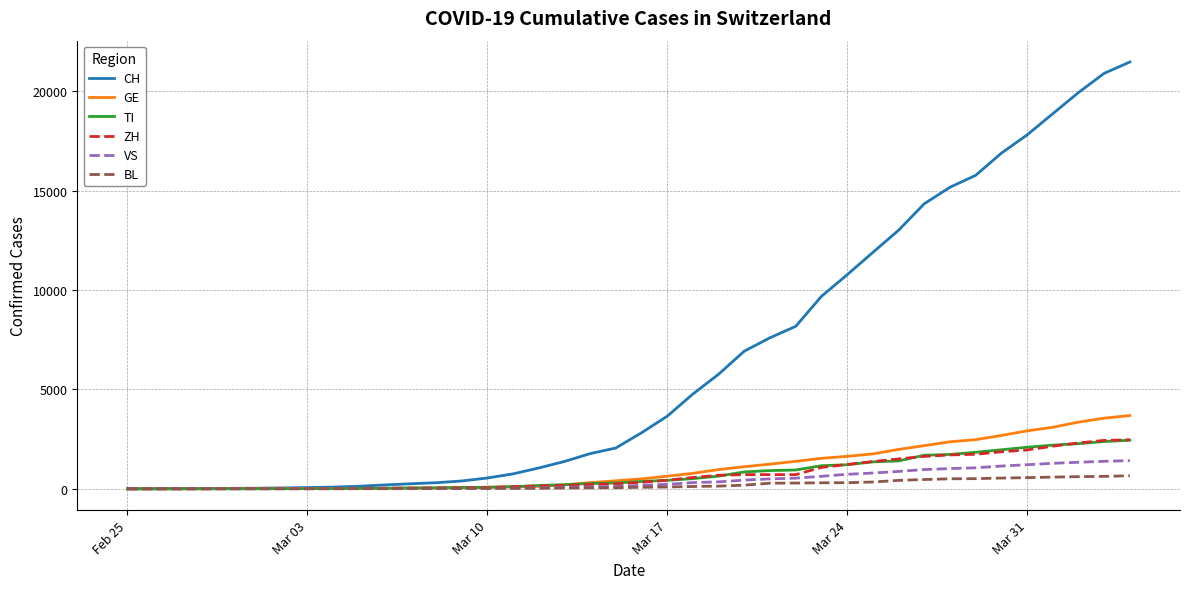

Which series has the largest total across all categories?

CH